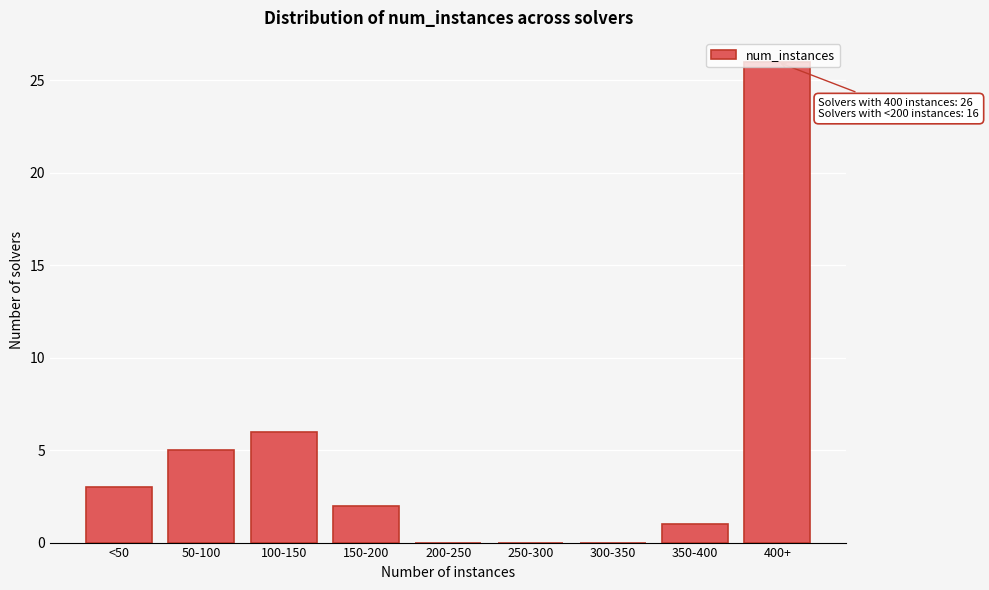

True or false: the data shows 0 at 200-250.

True